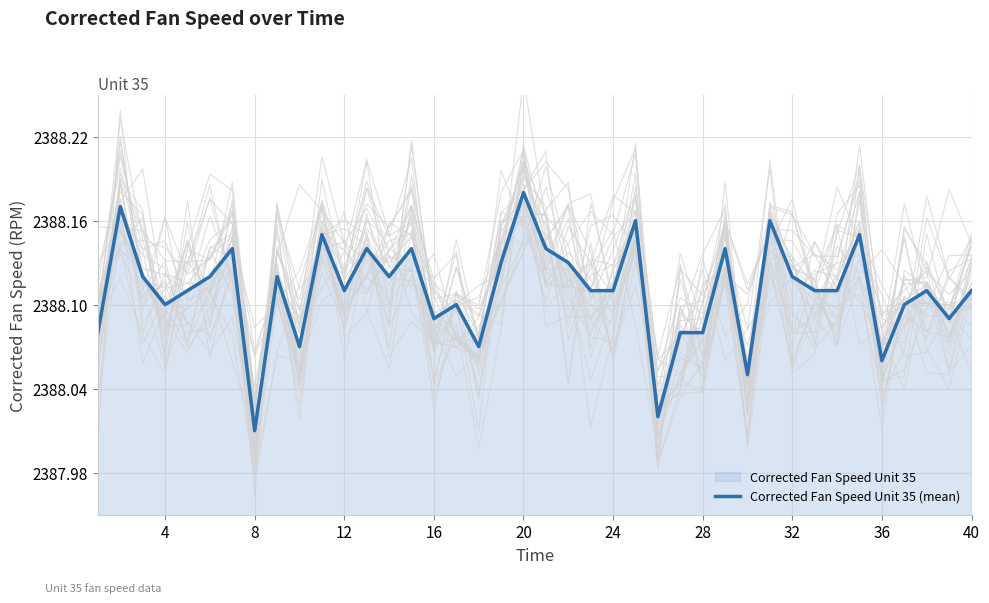

Which category has the lowest value in the Corrected Fan Speed Unit 35 (mean) series?

8